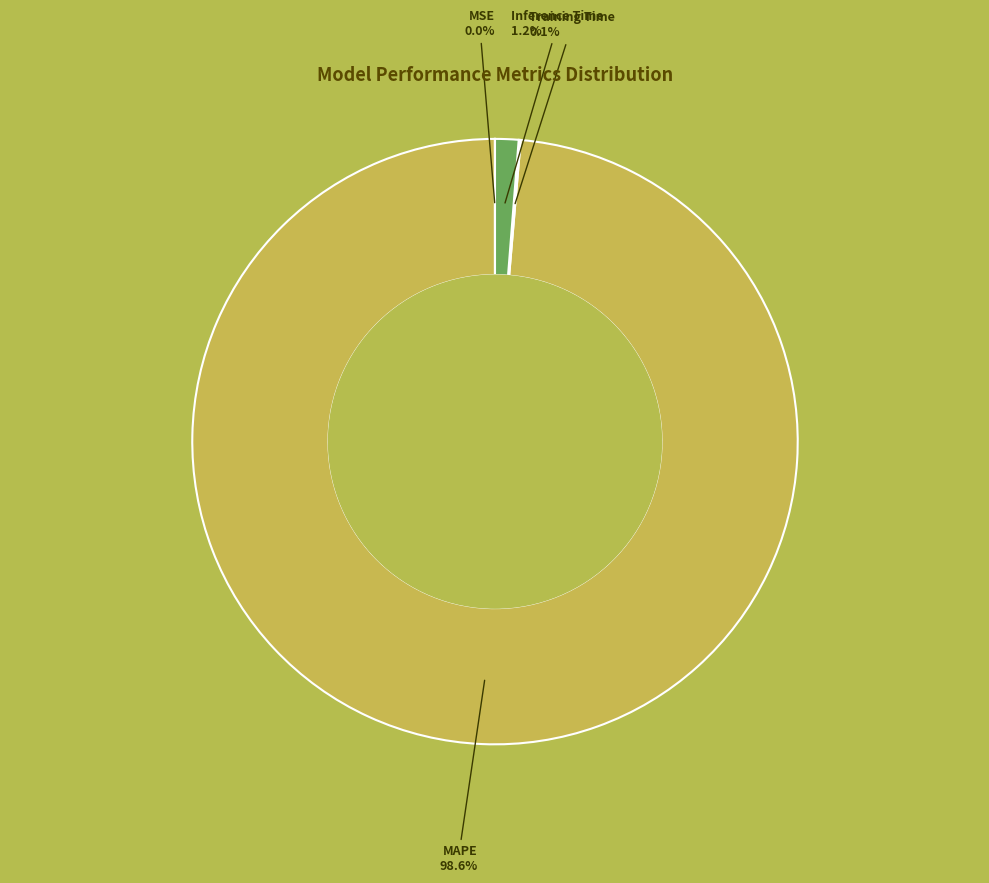

Does any single category account for the majority?

Yes